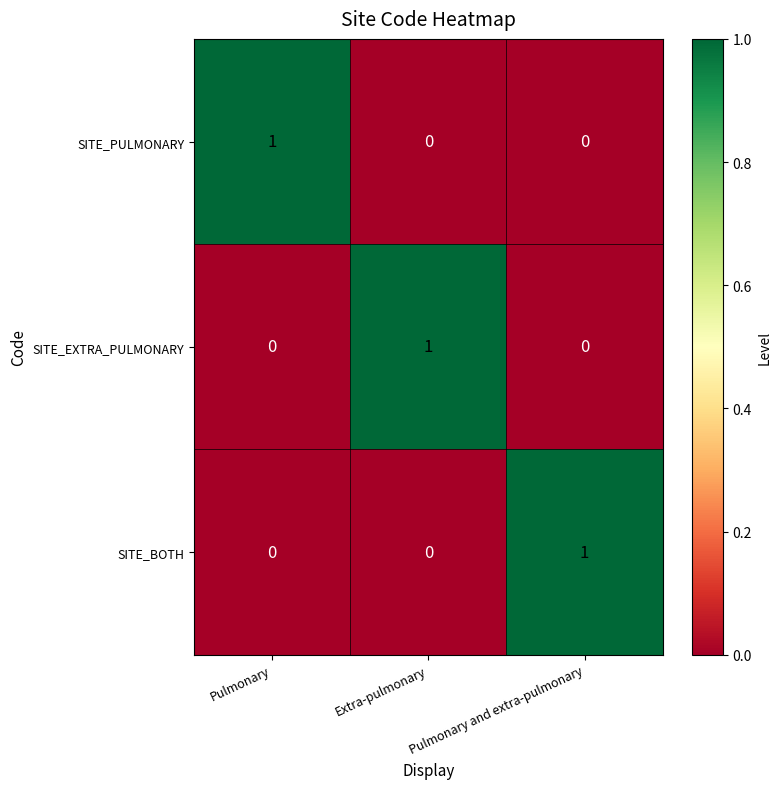

How many SITE_BOTH values are between 0 and 1?

3